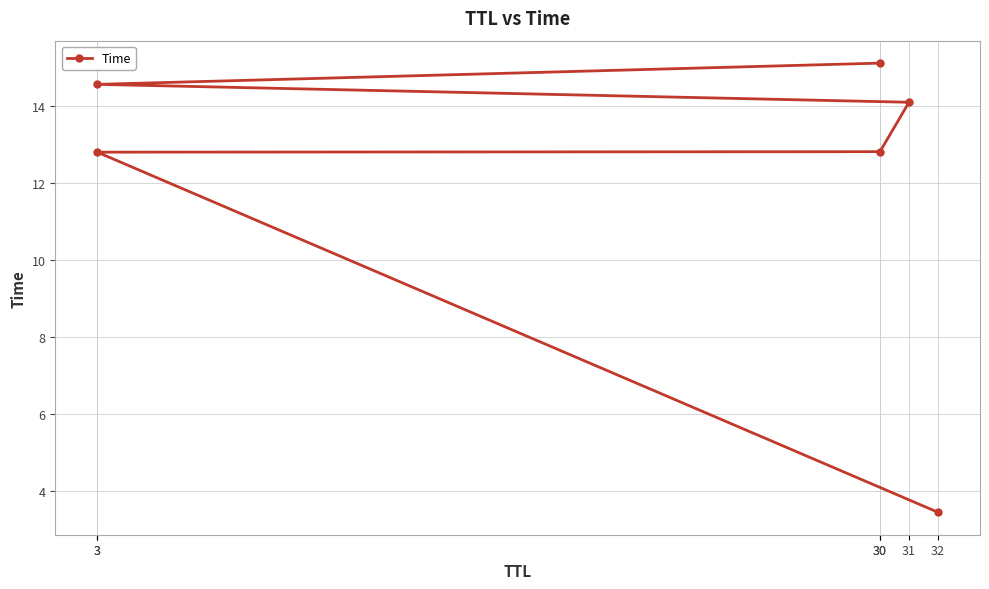

Approximately how many times larger is the value at 3 compared to 31?

1.0